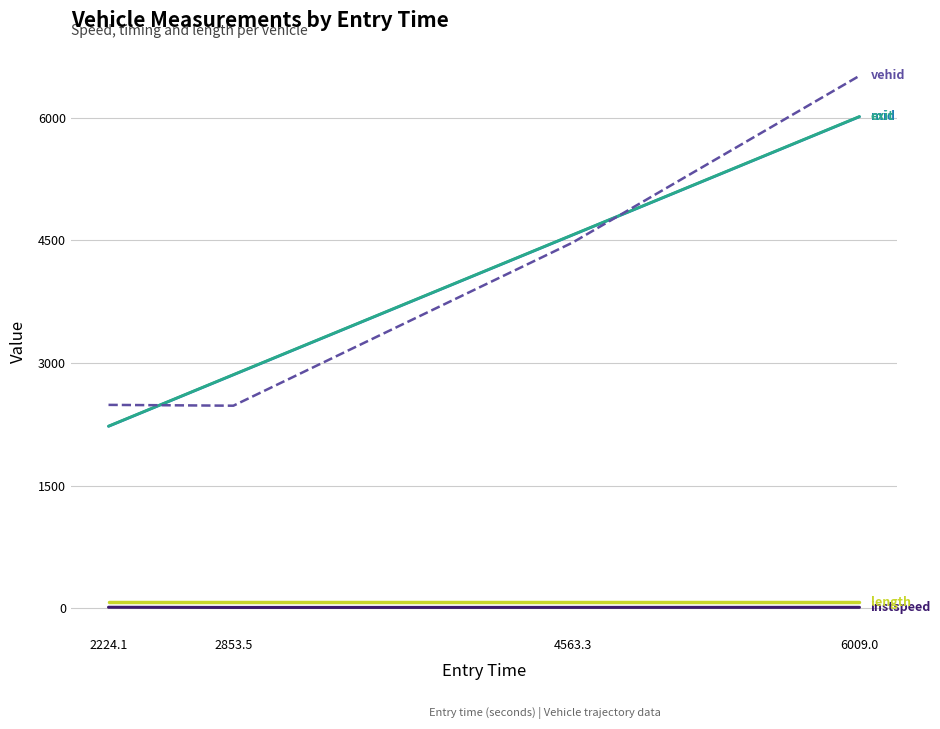

What is the minimum value shown in the chart?

12.0